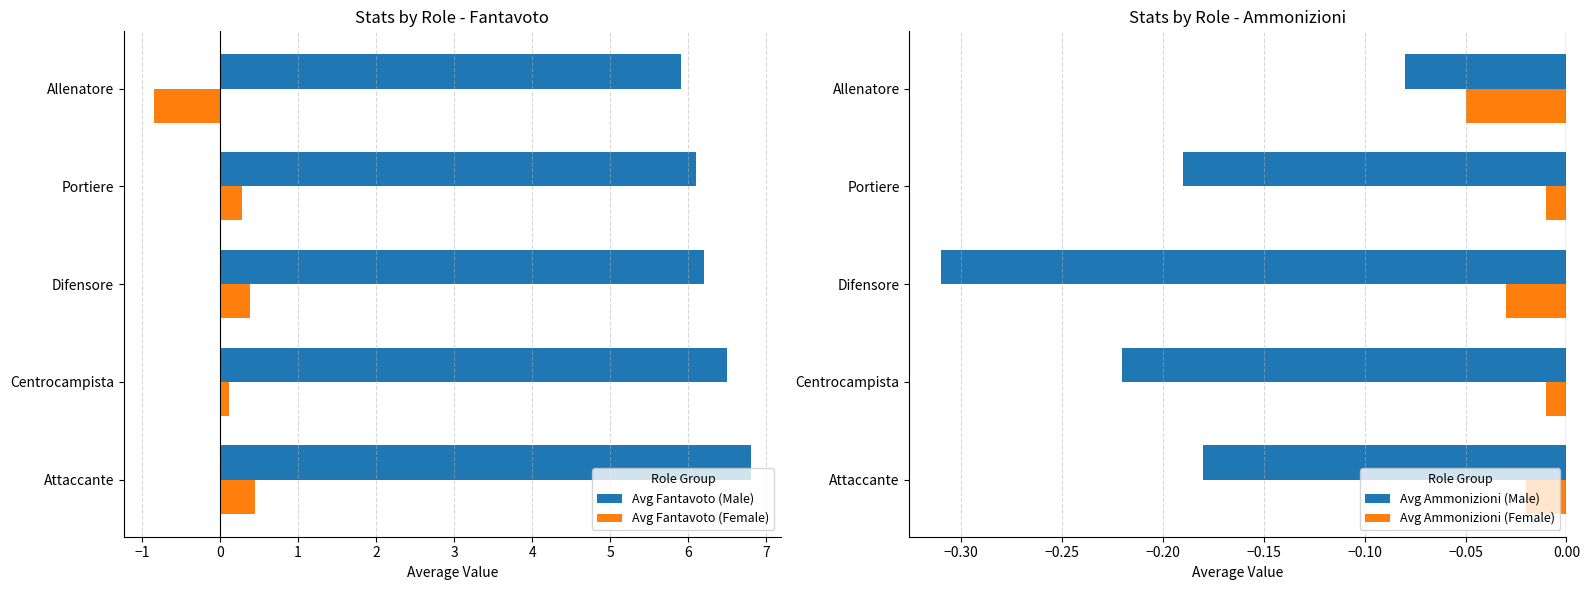

List the labels in order of Avg Fantavoto (Male) value, largest first.

Attaccante, Centrocampista, Difensore, Portiere, Allenatore